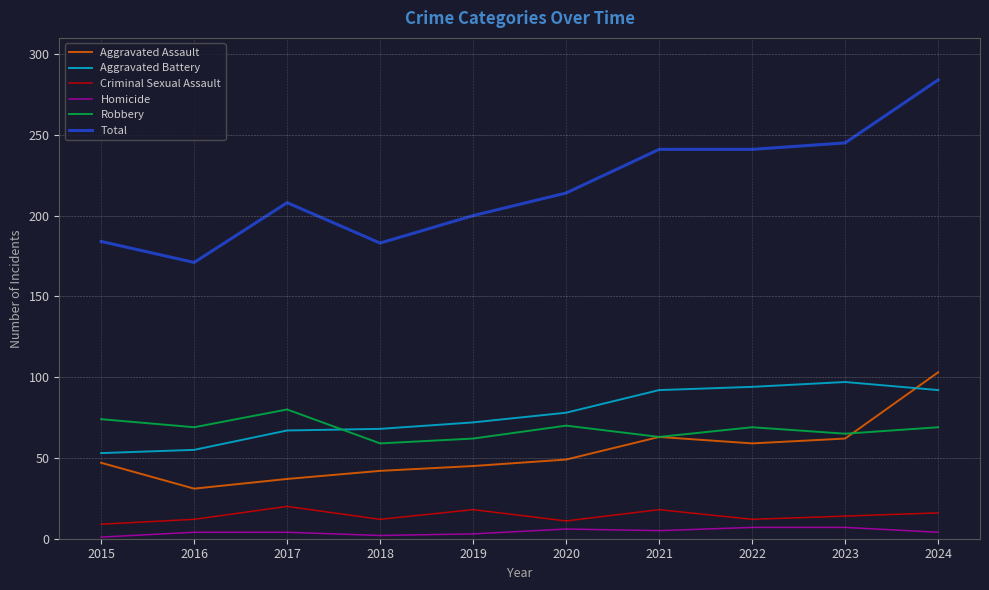

The value of Robbery at 2017 is 80. True or false?

True